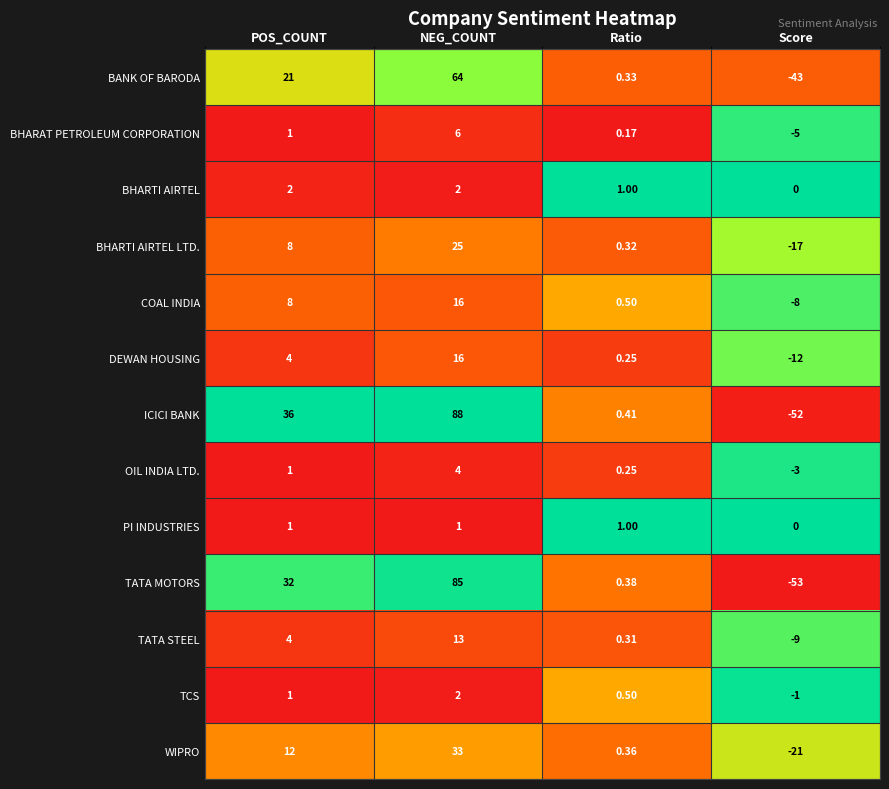

What is the greatest value displayed?

88.0